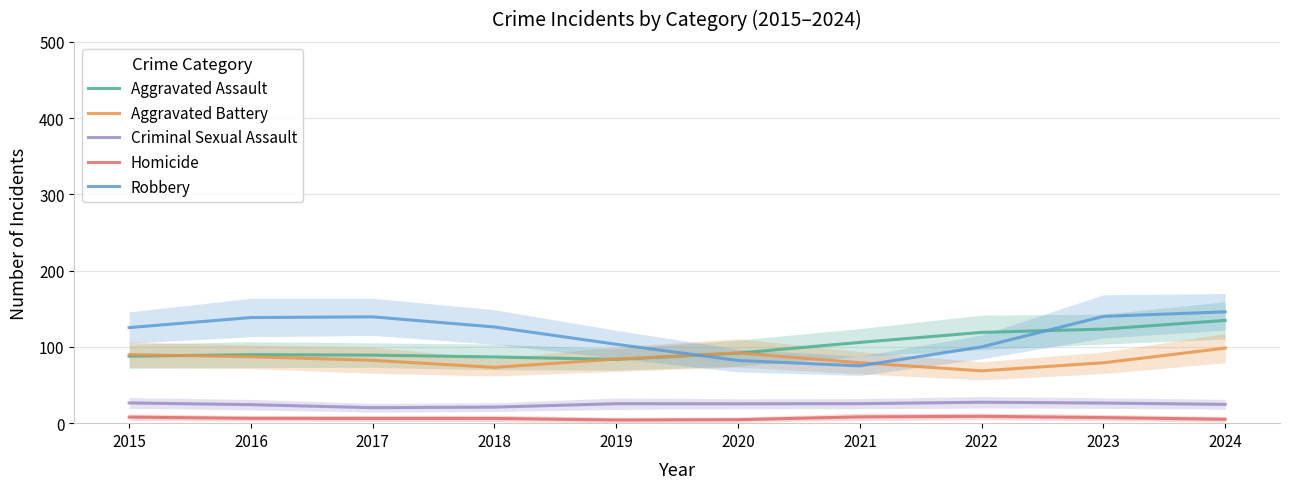

After their last crossing, which series has the higher values: Aggravated Battery or Robbery?

Robbery